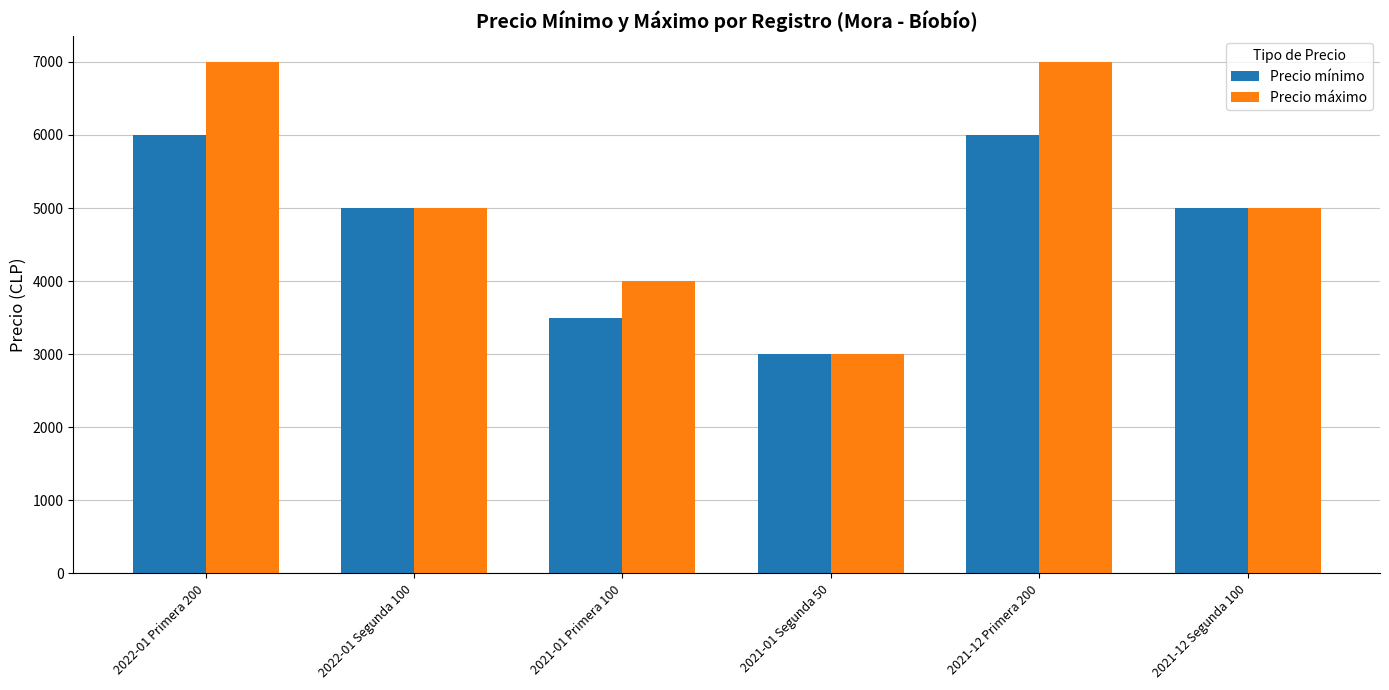

What is the label of the 4th bar from the right?

2021-01 Primera 100